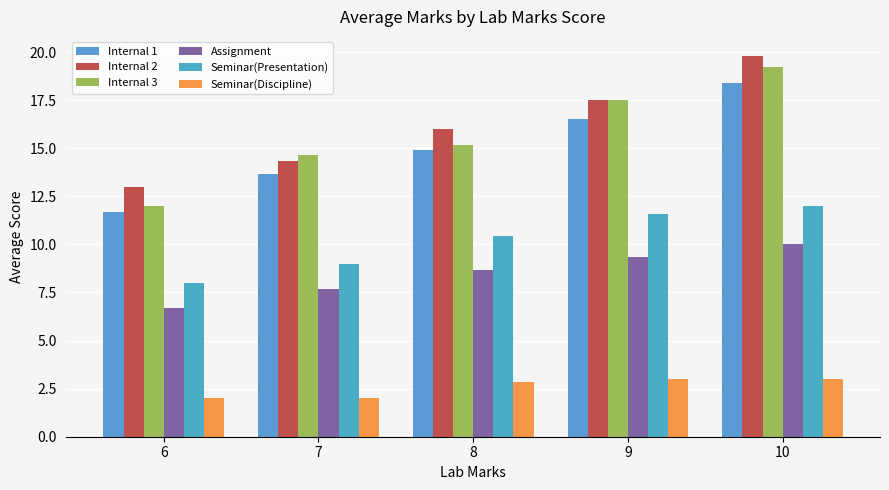

Which series has the widest spread of values?

Internal 3